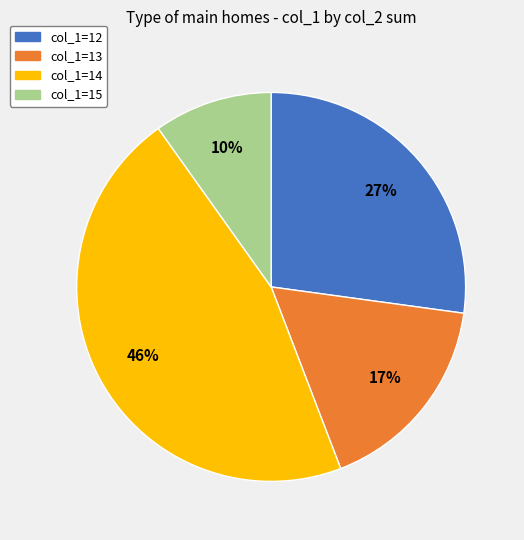

Does col_1=15 represent more than half of the total?

No